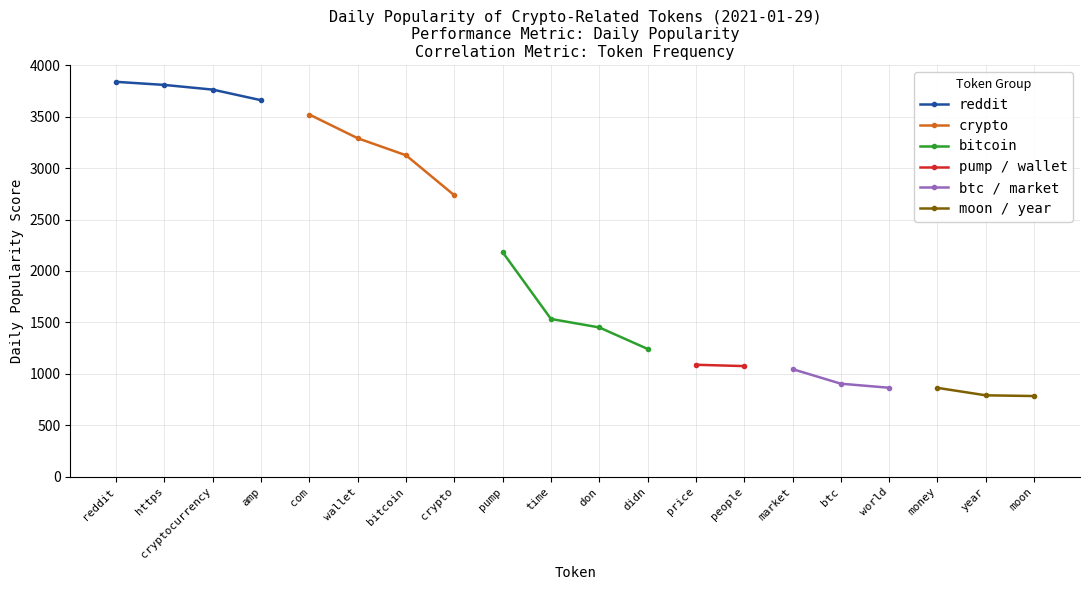

Is it true that reddit equals 3659.0 at amp?

True